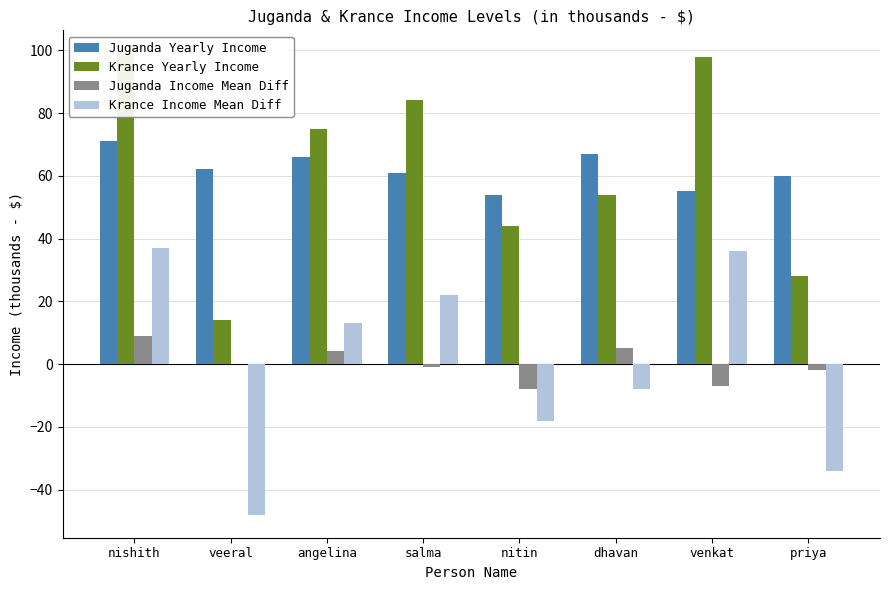

What is the sum of the Krance Yearly Income values at dhavan and priya?

82